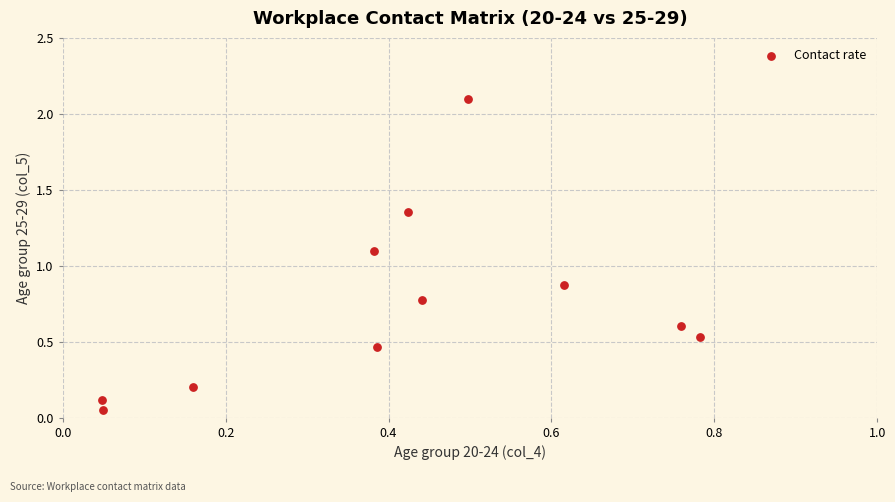

What Y value in the scatter plot is closest to 1?

1.1